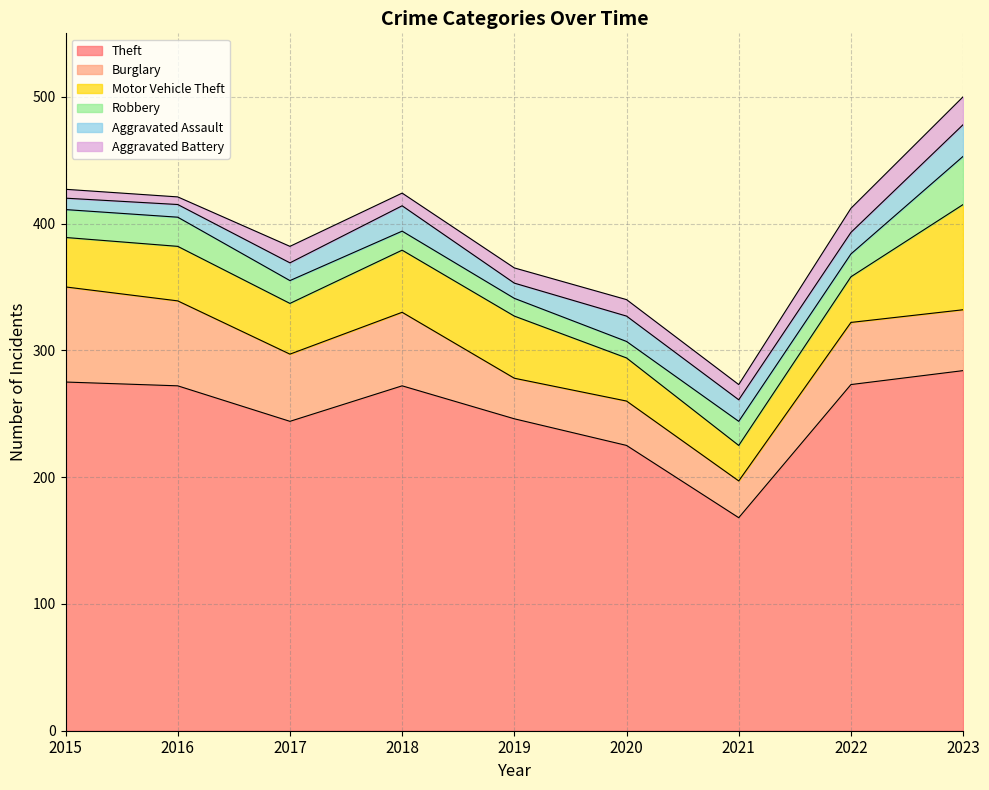

What is the minimum value for Theft?

168